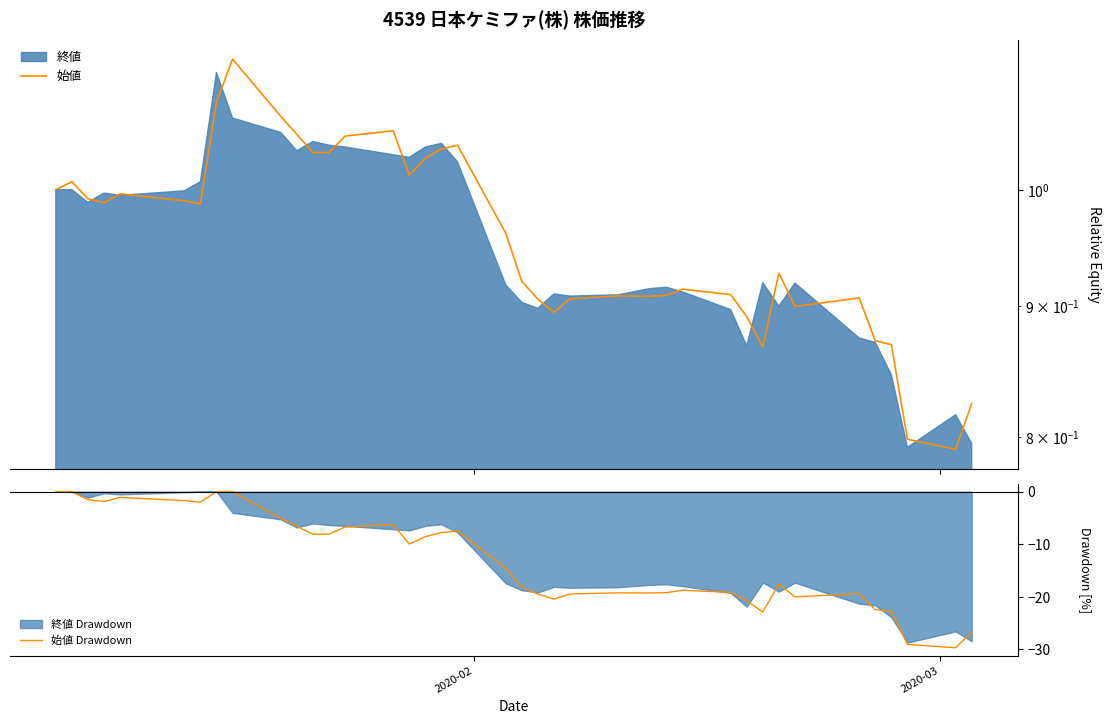

What is the value of the 始値 Drawdown point at the 35th from the left?

-22.4